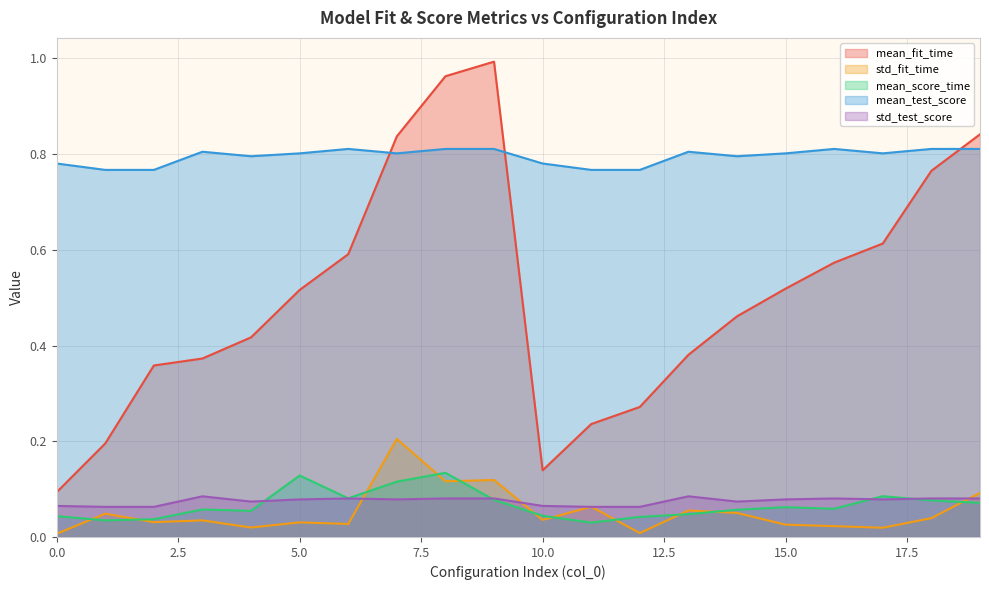

Reading left to right, extract all data points from this chart.

mean_fit_time: 0.1	0.2	0.4	0.4	0.4	0.5	0.6	0.8	1.0	1.0	0.1	0.2	0.3	0.4	0.5	0.5	0.6	0.6	0.8	0.8
std_fit_time: 0.0	0.0	0.0	0.0	0.0	0.0	0.0	0.2	0.1	0.1	0.0	0.1	0.0	0.1	0.1	0.0	0.0	0.0	0.0	0.1
mean_score_time: 0.0	0.0	0.0	0.1	0.1	0.1	0.1	0.1	0.1	0.1	0.0	0.0	0.0	0.0	0.1	0.1	0.1	0.1	0.1	0.1
mean_test_score: 0.8	0.8	0.8	0.8	0.8	0.8	0.8	0.8	0.8	0.8	0.8	0.8	0.8	0.8	0.8	0.8	0.8	0.8	0.8	0.8
std_test_score: 0.1	0.1	0.1	0.1	0.1	0.1	0.1	0.1	0.1	0.1	0.1	0.1	0.1	0.1	0.1	0.1	0.1	0.1	0.1	0.1